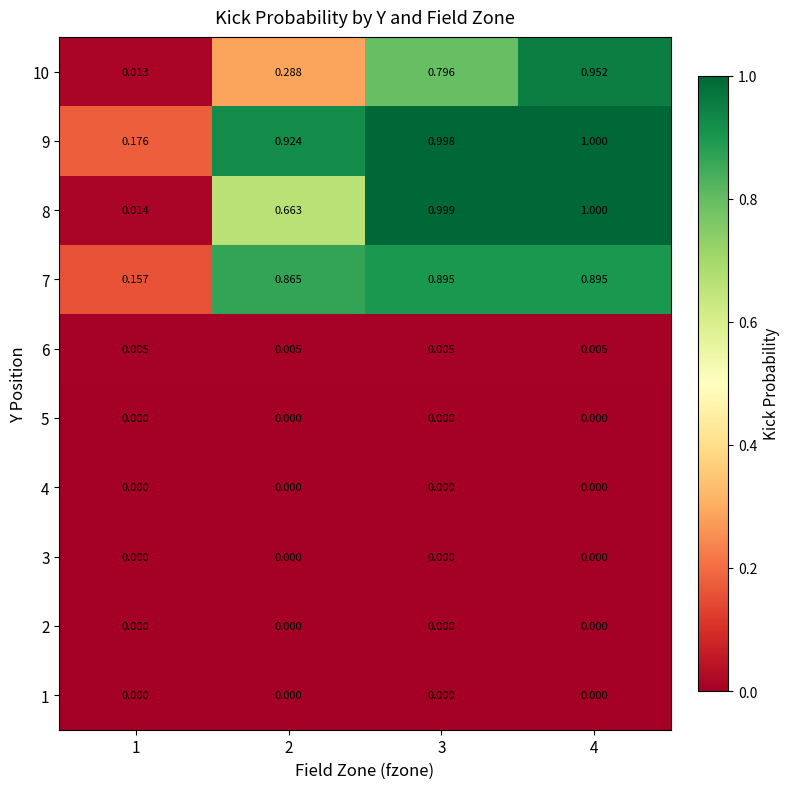

Between 2 and 3, which series saw the biggest shift?

10